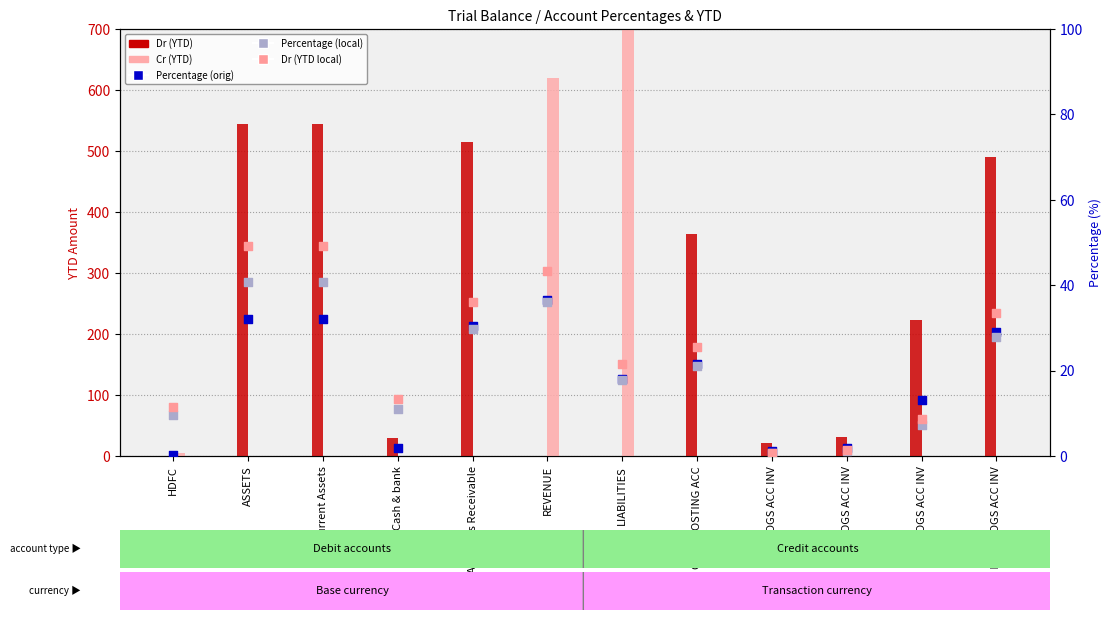

Is the value of Percentage (orig) at BR COGS ACC INV greater than the value of Dr (YTD) at Current Assets?

No